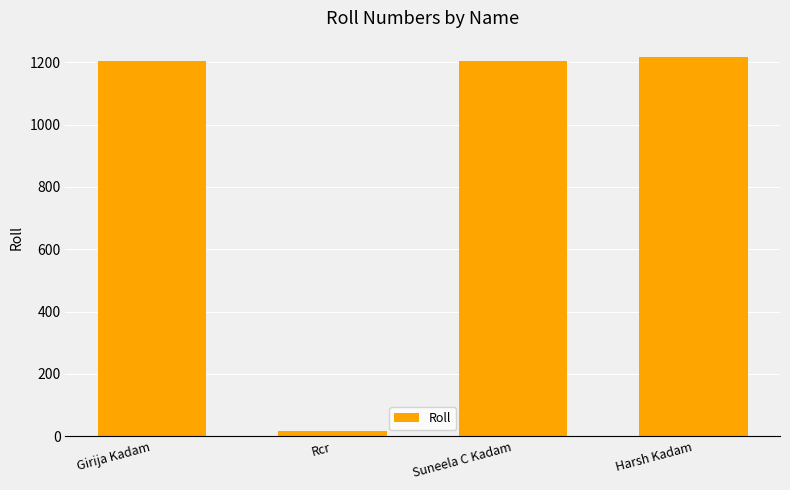

What is the minimum value shown in the chart?

16